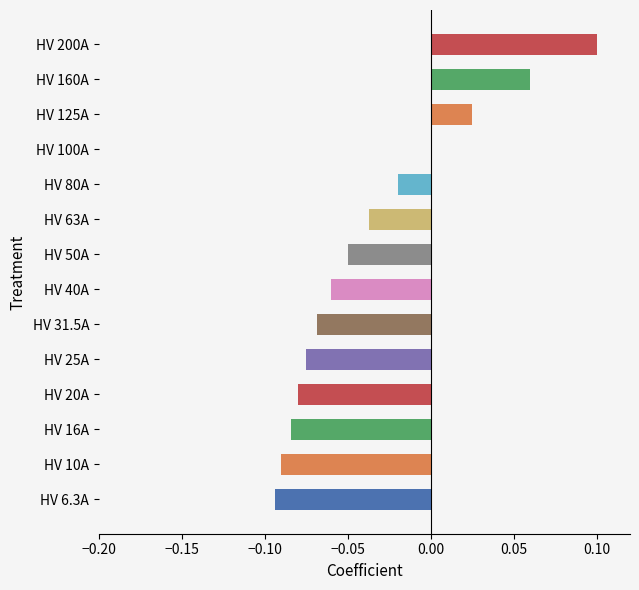

Which label corresponds to the largest value in the chart?

HV 200A